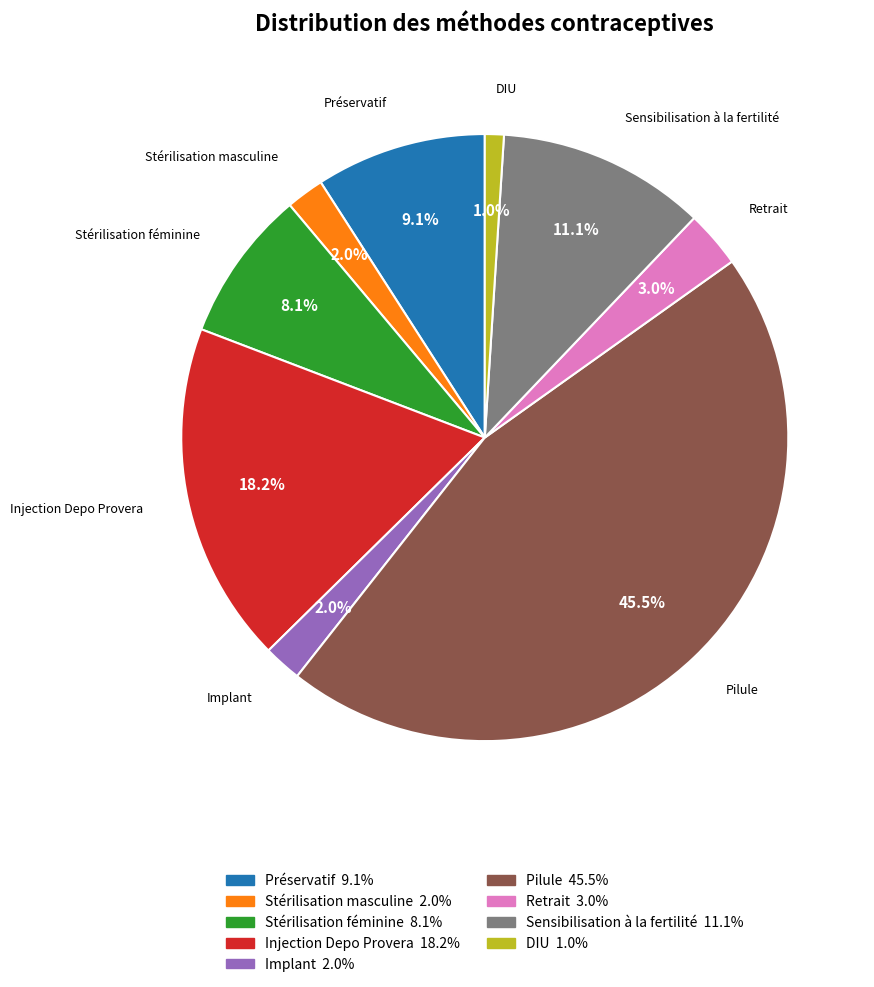

How many slices are in this pie chart?

9